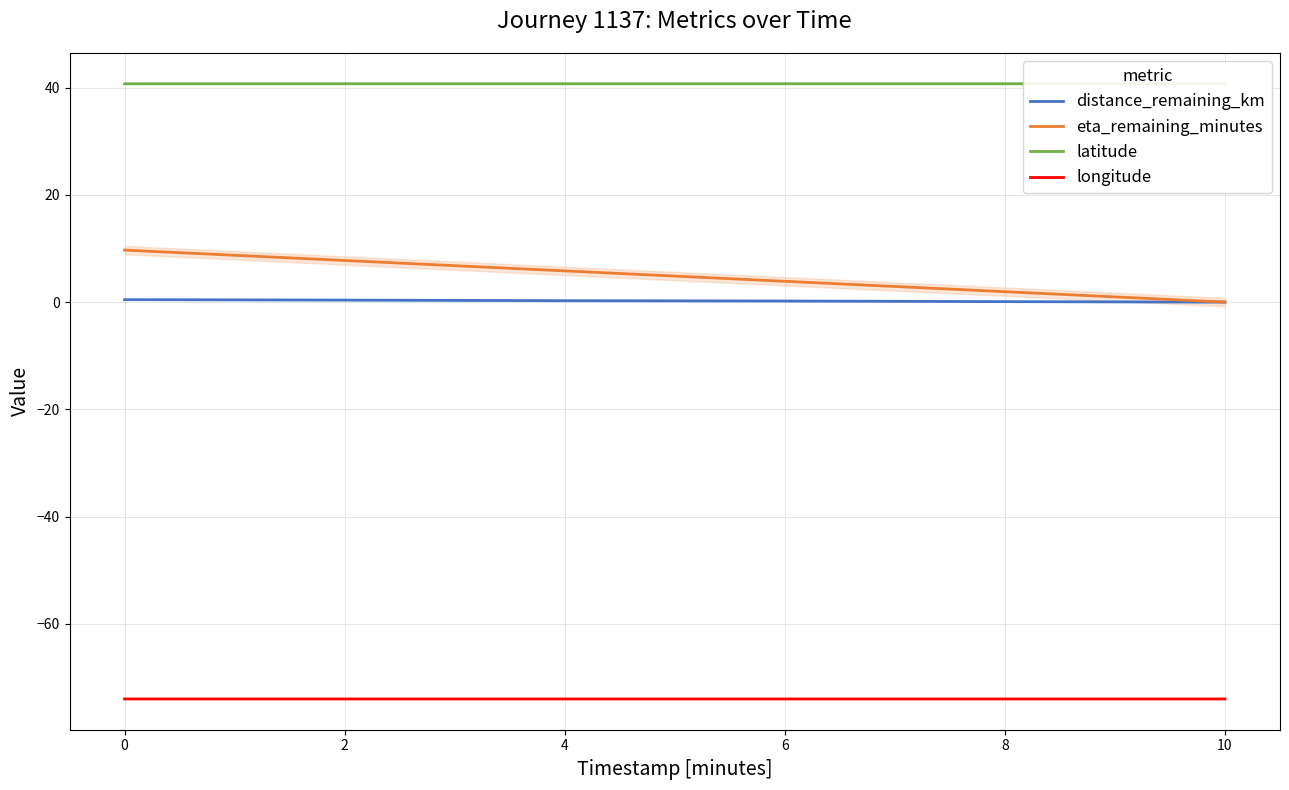

How many lines are shown in the chart?

4